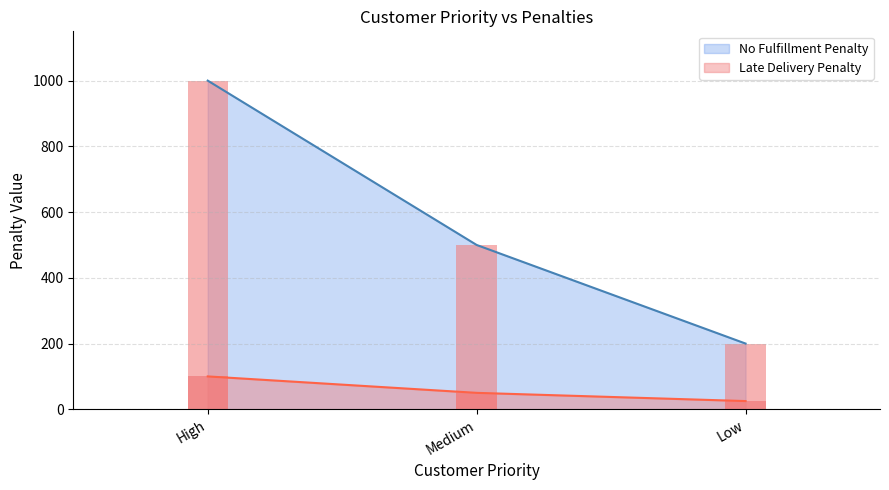

Count the No Fulfillment Penalty values in the range 200 to 1000.

3